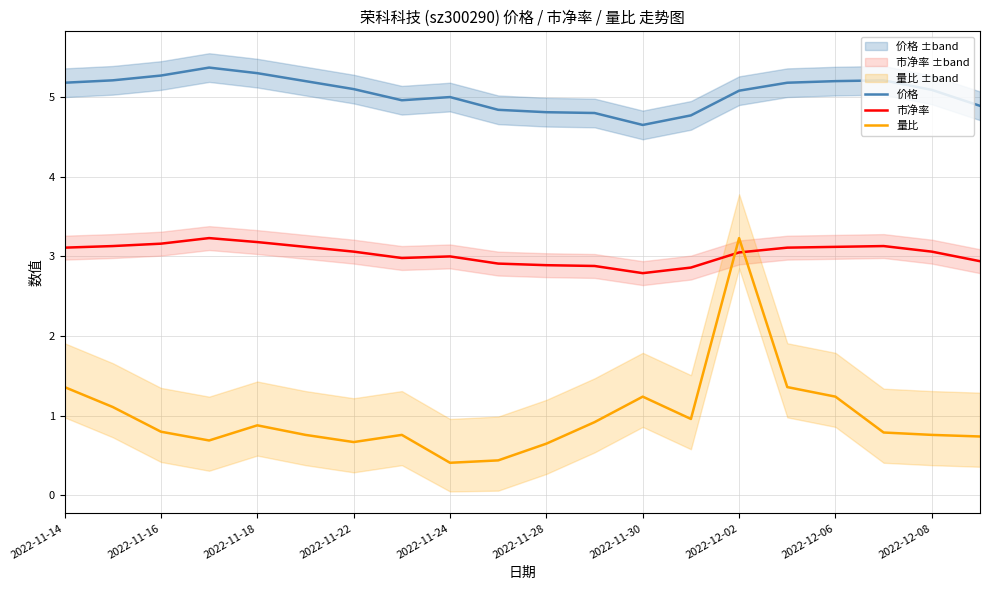

What are all the series names shown in the legend?

价格, 市净率, 量比